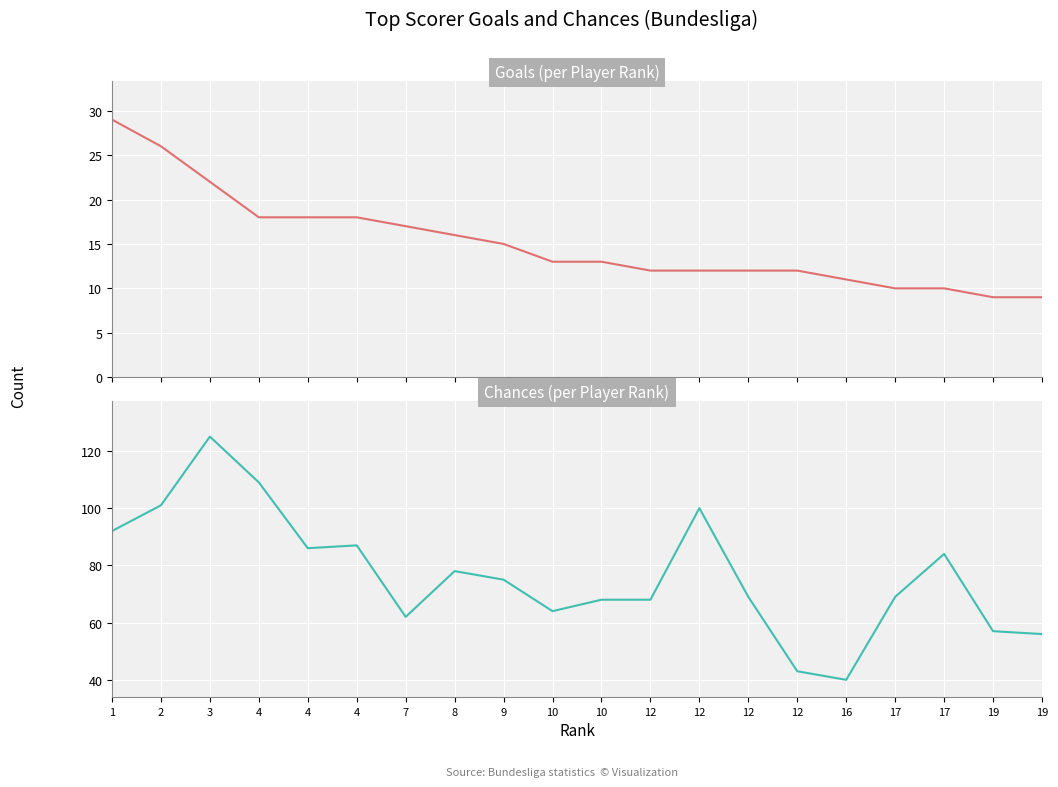

Is this an area chart (filled region under the line)?

No